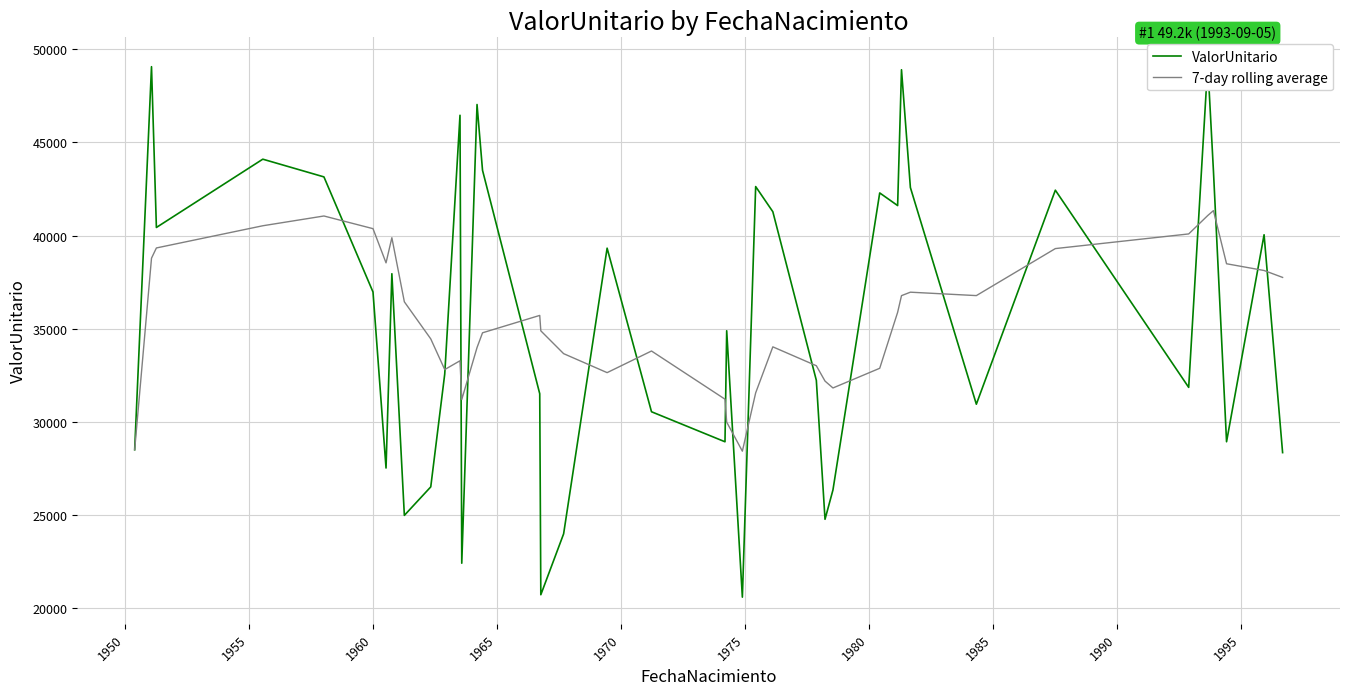

Count the number of categories in the chart.

40